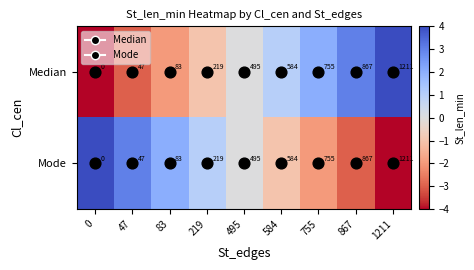

What is the sum of all Mode values?

4261